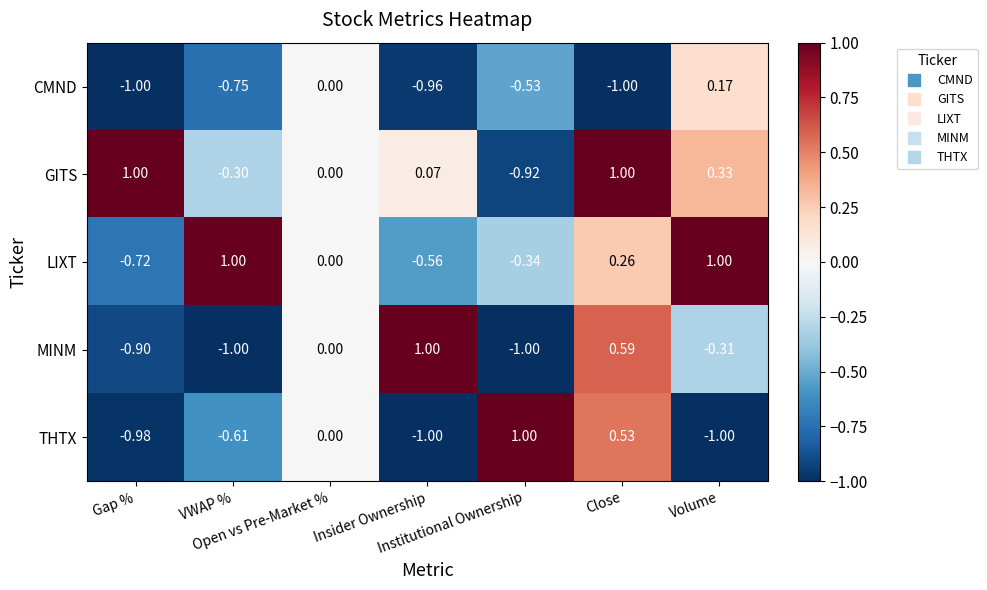

Which has a higher value, VWAP % or Insider Ownership?

VWAP %